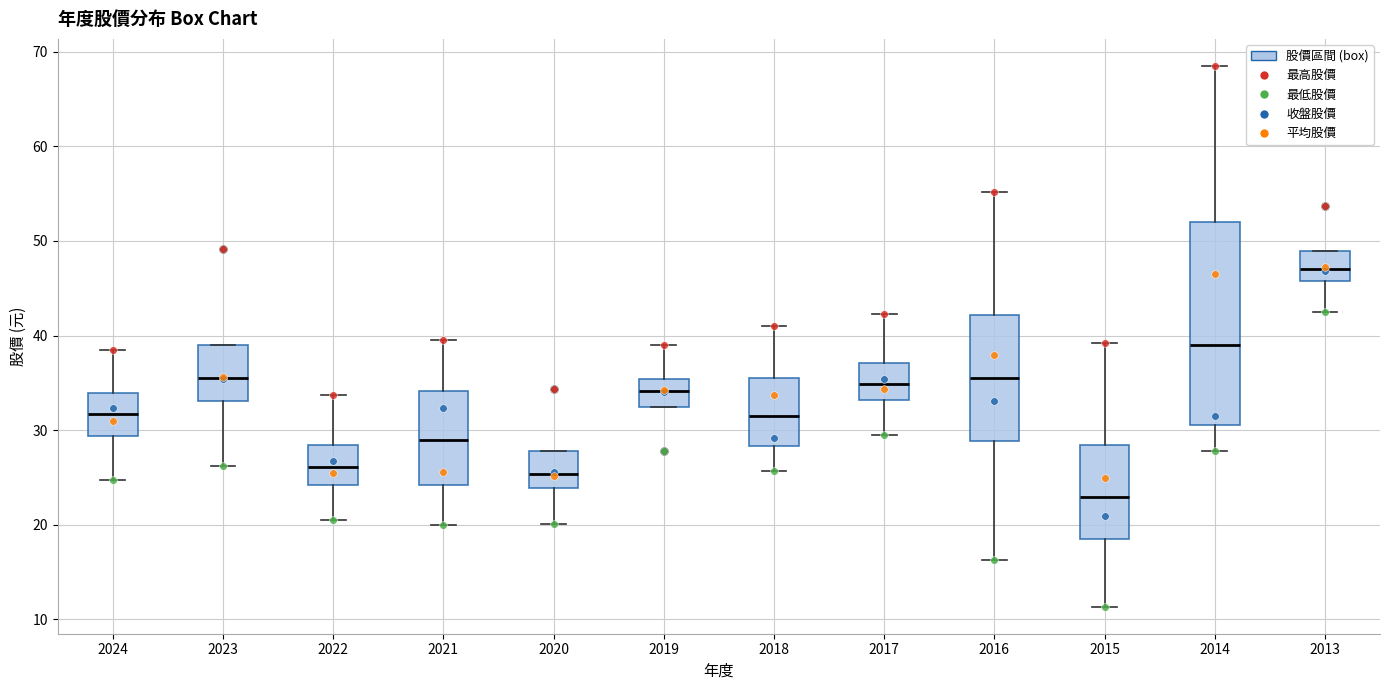

Reading left to right, transcribe this box plot: for each box, give where its median line is, the range the box spans, and where its two whiskers end, as read against the y-axis. The values are not printed on the chart, so give them approximately, as read against the axis.

2024: median 32, box 29 to 34, whiskers 25 to 39
2023: median 36, box 33 to 39, whiskers 26 to 39
2022: median 26, box 24 to 28, whiskers 21 to 34
2021: median 29, box 24 to 34, whiskers 20 to 40
2020: median 25, box 24 to 28, whiskers 20 to 28
2019: median 34, box 33 to 35, whiskers 33 to 39
2018: median 31, box 28 to 36, whiskers 26 to 41
2017: median 35, box 33 to 37, whiskers 30 to 42
2016: median 35, box 29 to 42, whiskers 16 to 55
2015: median 23, box 19 to 28, whiskers 11 to 39
2014: median 39, box 31 to 52, whiskers 28 to 69
2013: median 47, box 46 to 49, whiskers 43 to 49